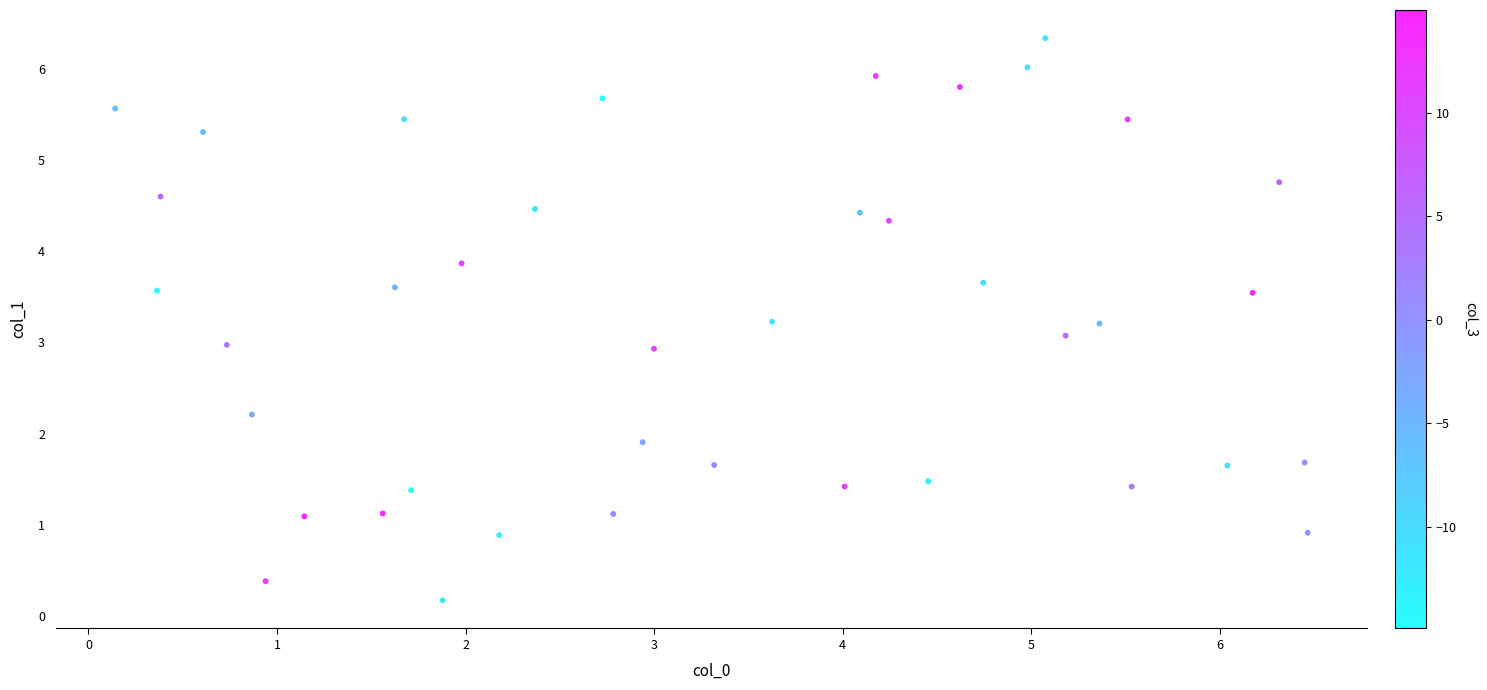

What is the range of X values (max minus min)?

6.3